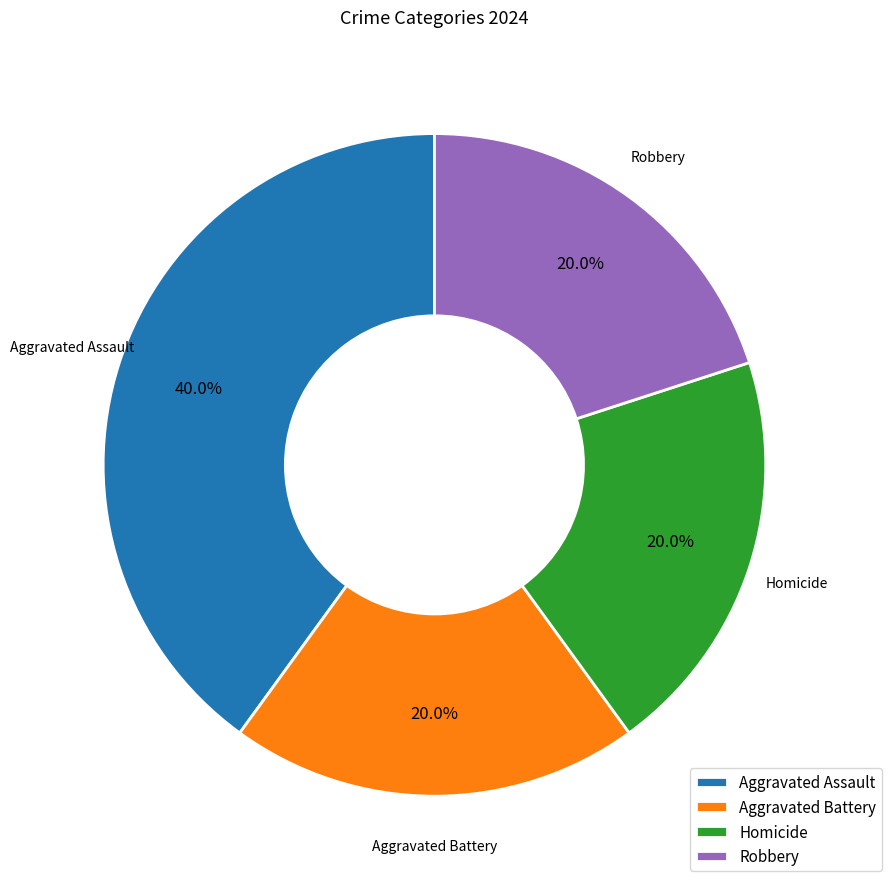

Approximately how many times larger is the value at Homicide compared to Aggravated Battery?

1.0